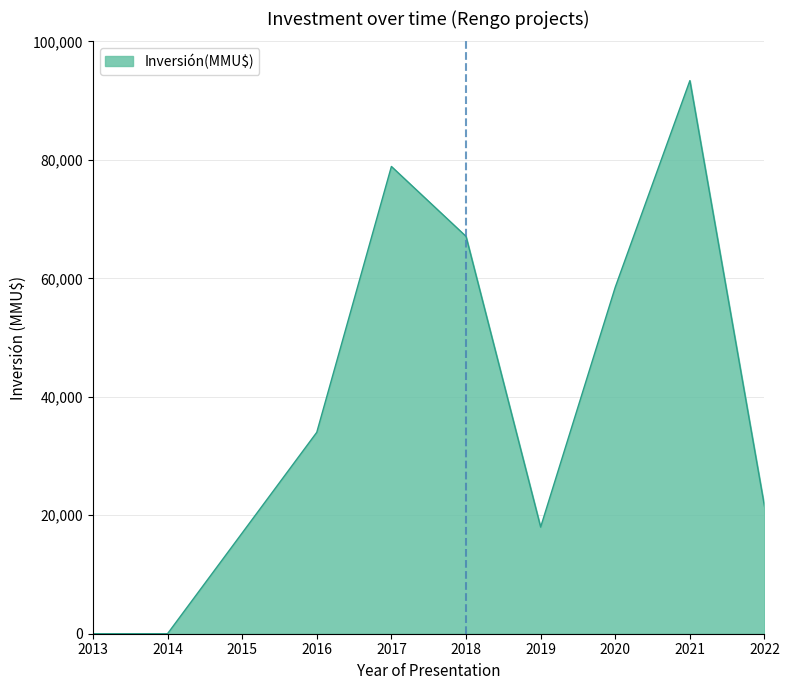

How many lines are shown in the chart?

1